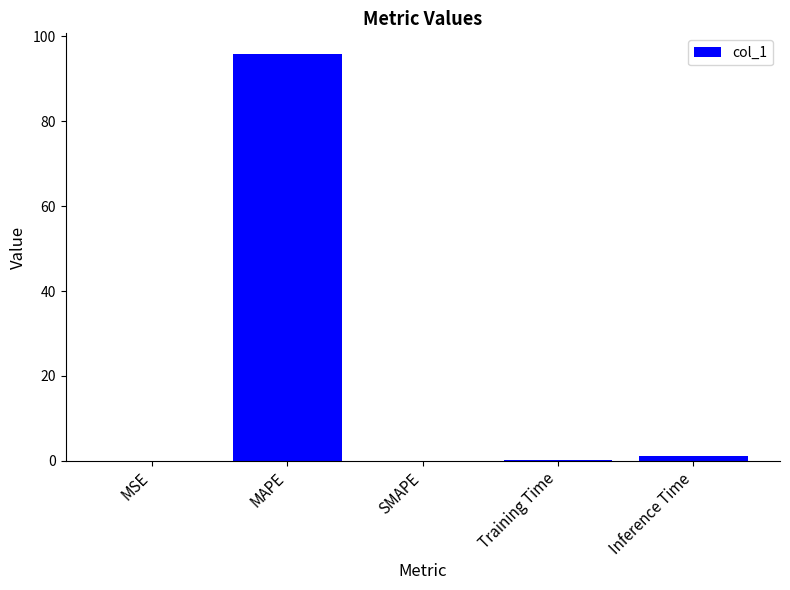

Is it true that the value at SMAPE is 0.0?

True